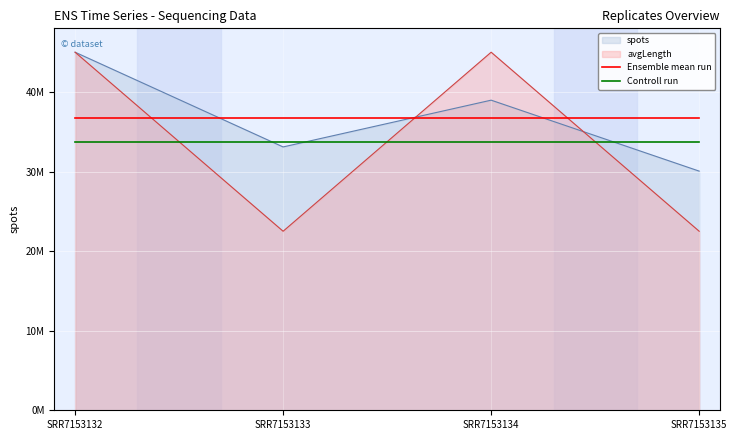

What are all the series names shown in the legend?

spots, avgLength, Ensemble mean run, Controll run